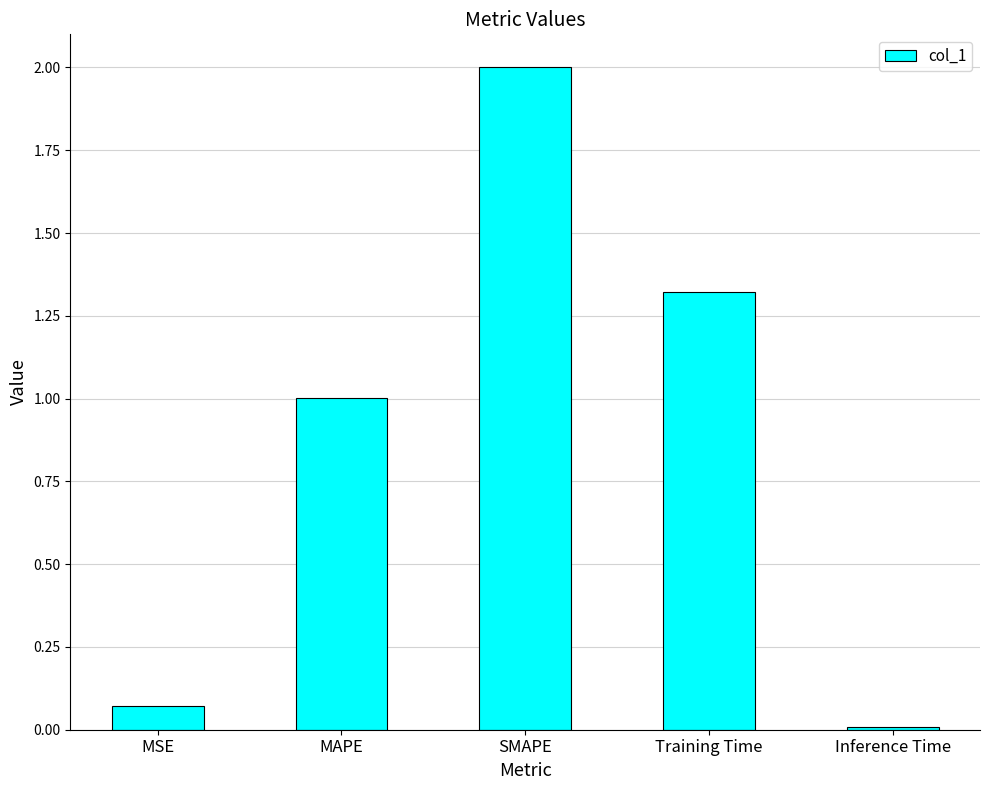

What is the label of the 5th bar from the right?

MSE